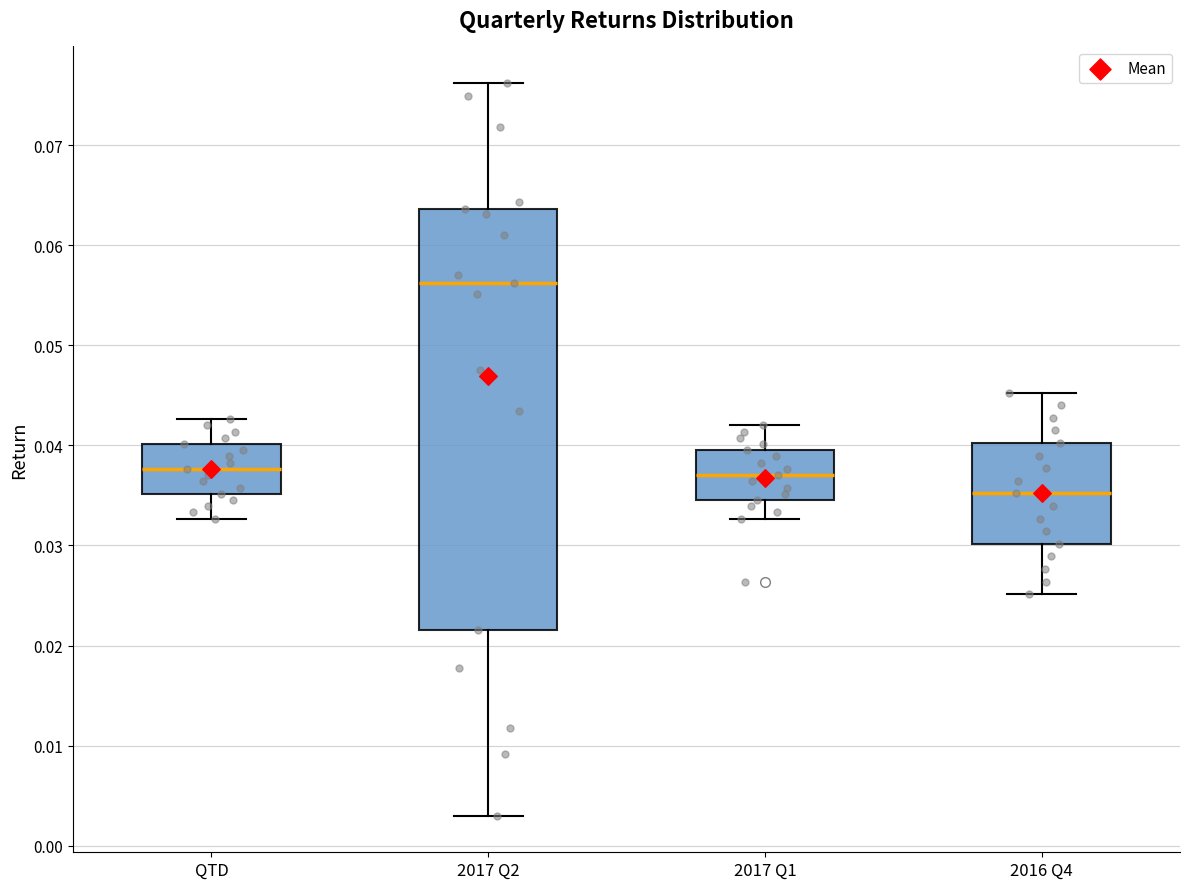

Where does the upper whisker of the box for 2016 Q4 end on the y-axis? The values are not printed on the chart, so give them approximately, as read against the axis.

0.045